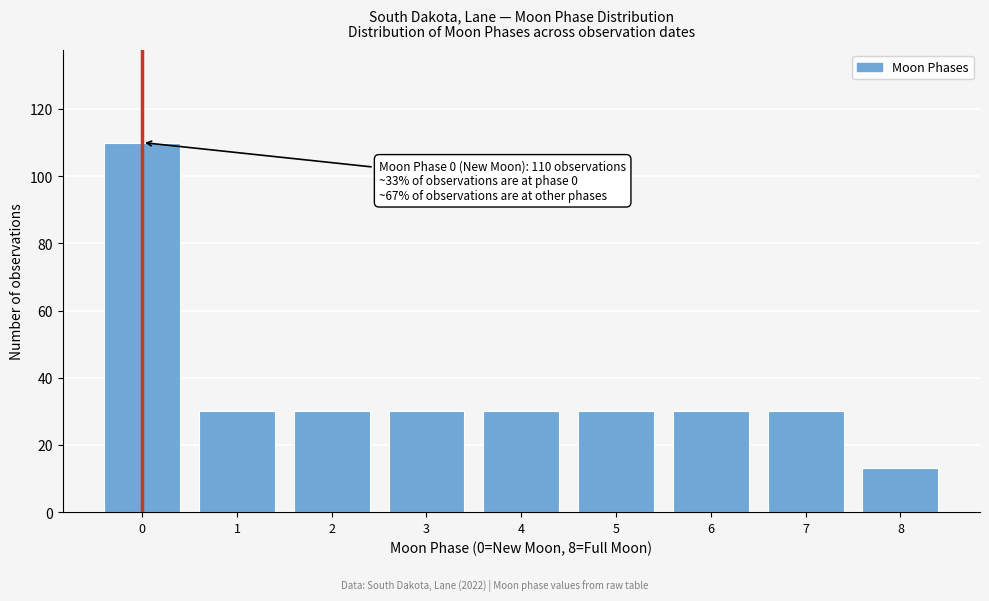

Reading left to right, transcribe all the data shown in this chart.

0=110	1=30	2=30	3=30	4=30	5=30	6=30	7=30	8=13